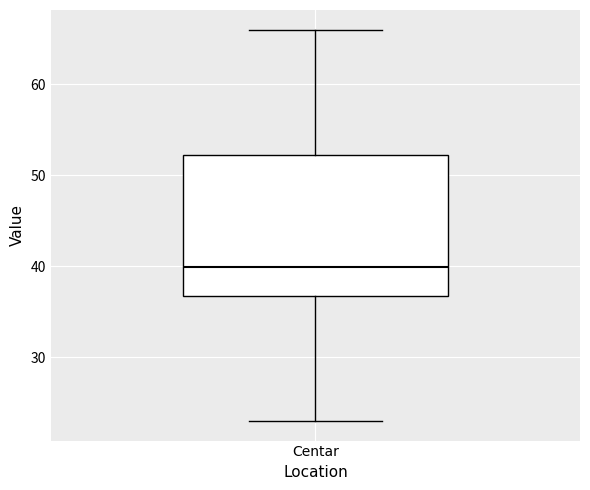

Read this box plot against the y-axis: the position of the median line, the range covered by the box, and the ends of both whiskers. The values are not printed on the chart, so give them approximately, as read against the axis.

median 40, box 37 to 52, whiskers 23 to 66